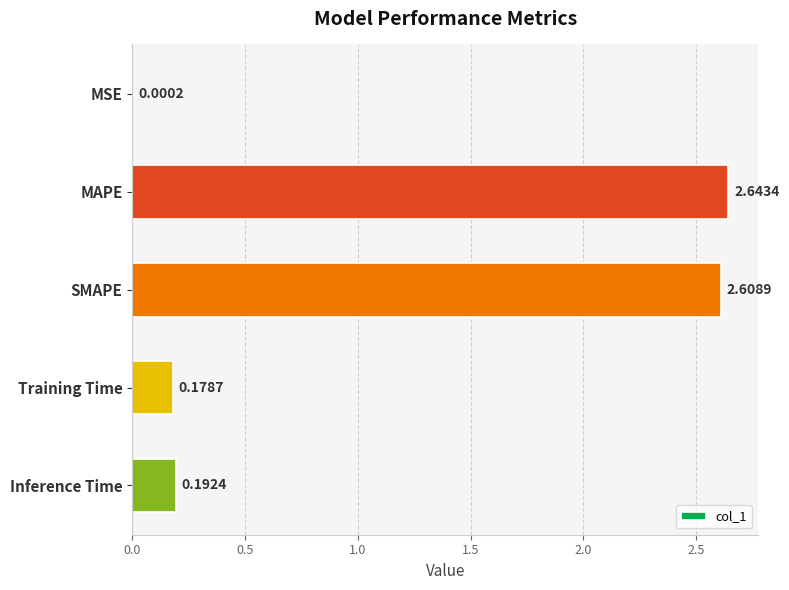

What is the sum of all values?

5.6